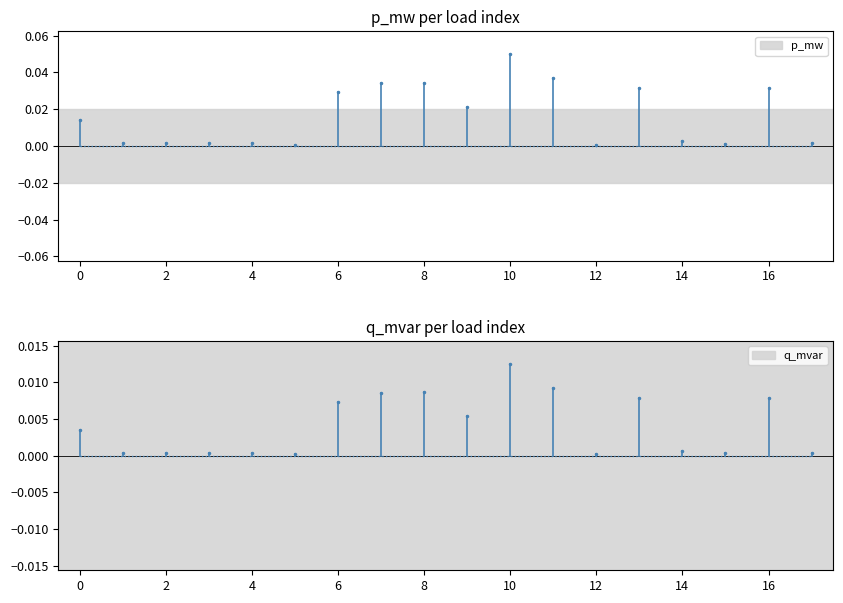

At 0, list the series in order from smallest to largest.

q_mvar, p_mw